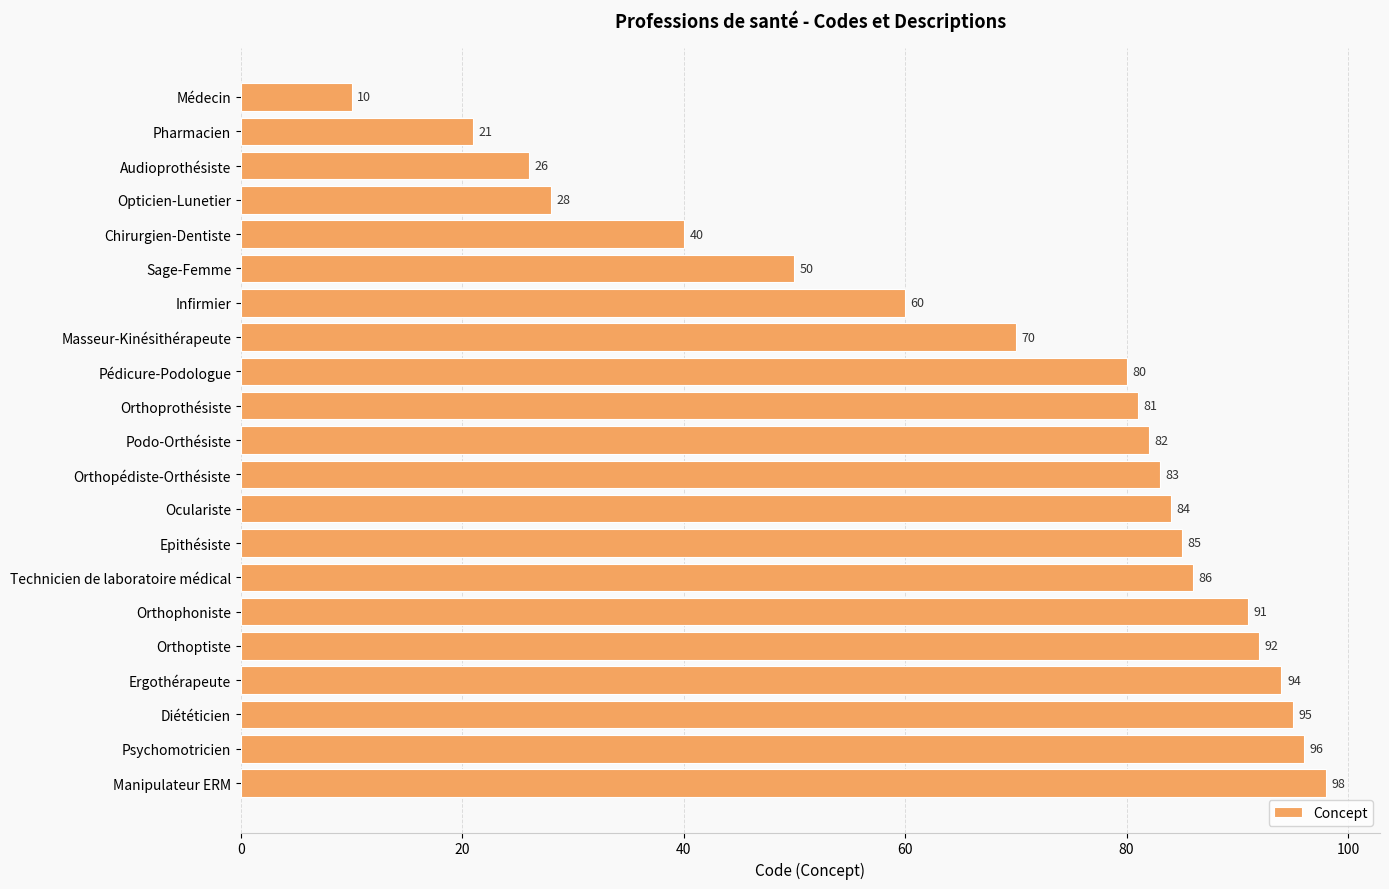

The chart shows a value of 106 at Infirmier. True or false?

False